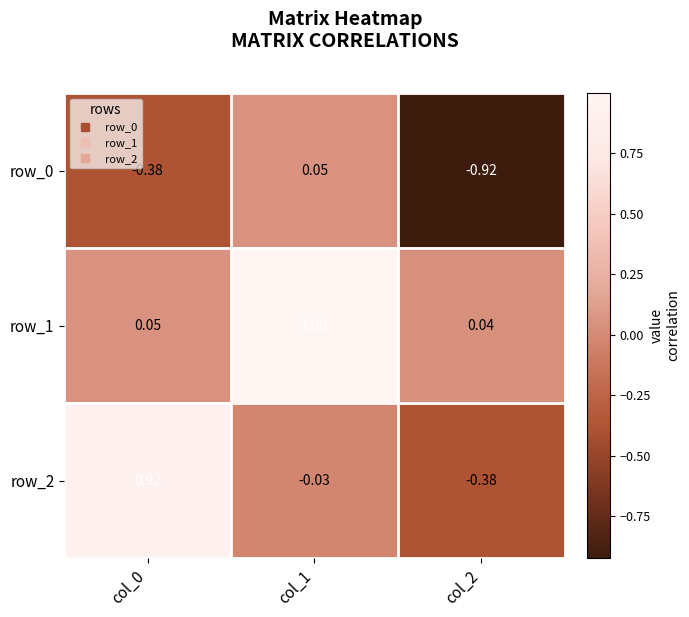

Is the value of row_2 at col_0 greater than the value of row_0 at col_1?

Yes